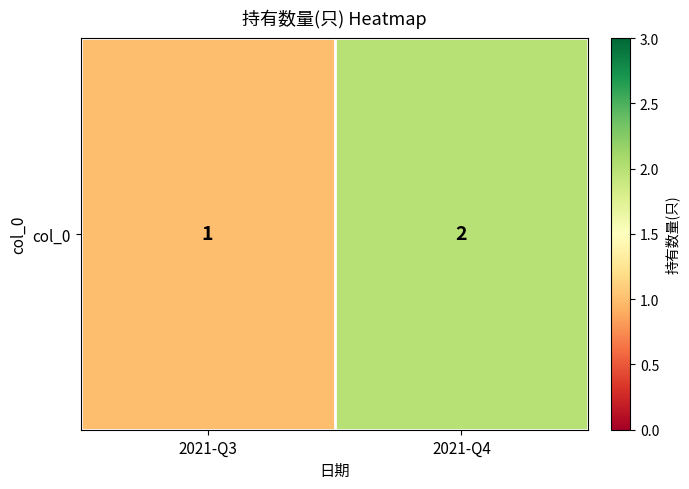

Is it true that the value at 2021-Q4 is 2?

True